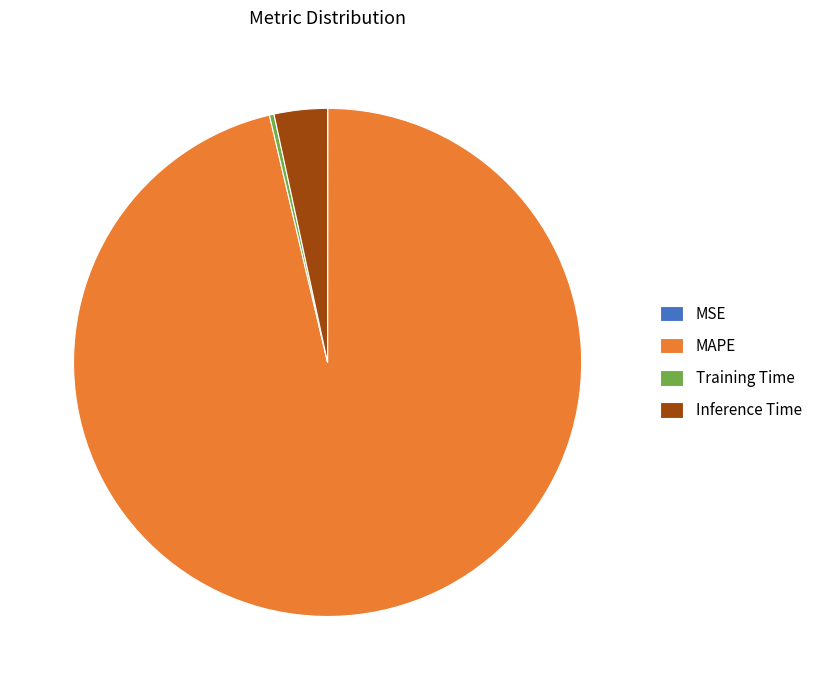

Does Inference Time account for over 50% of the chart?

No